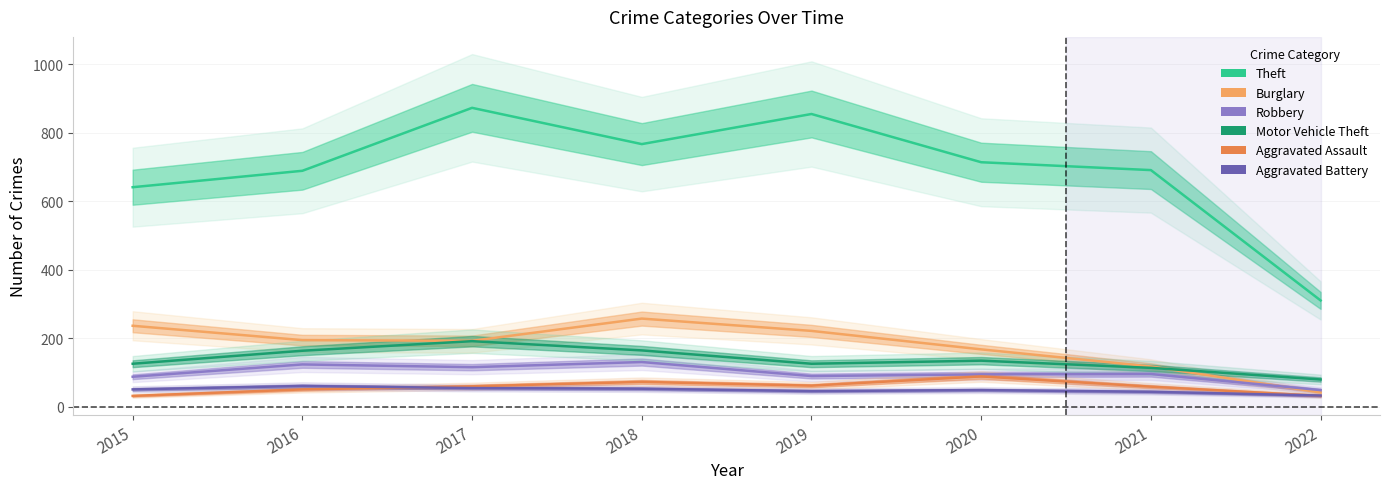

What is the value of the Robbery point at the 2nd from the left?

123